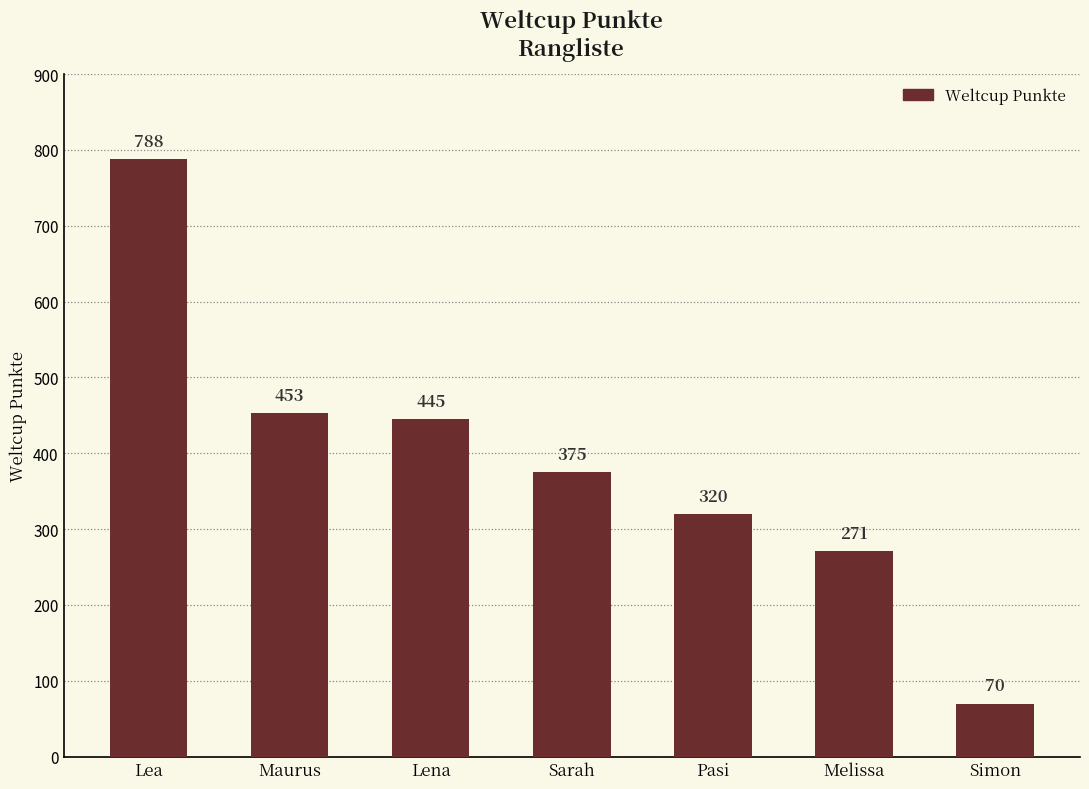

Which has a higher value, Maurus or Pasi?

Maurus